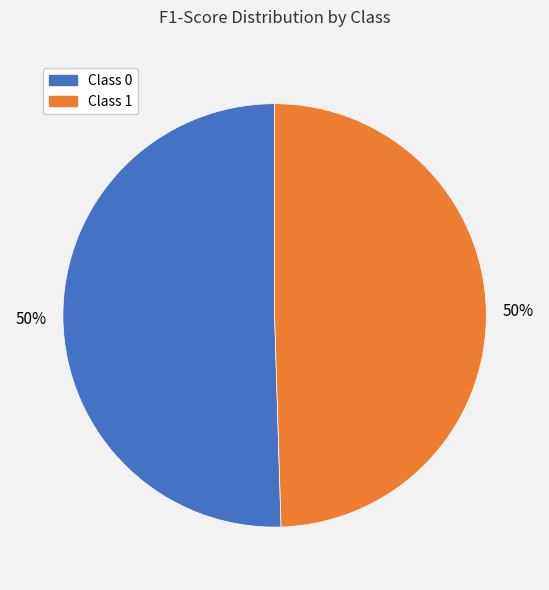

To the nearest percent, what is the average slice percentage?

50%